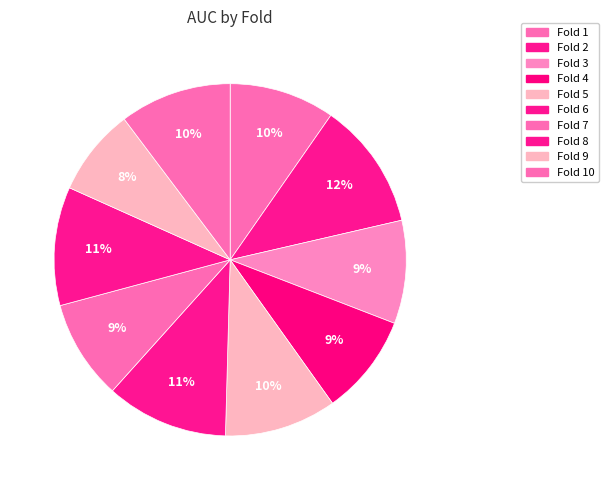

Count the number of slices in the pie.

10